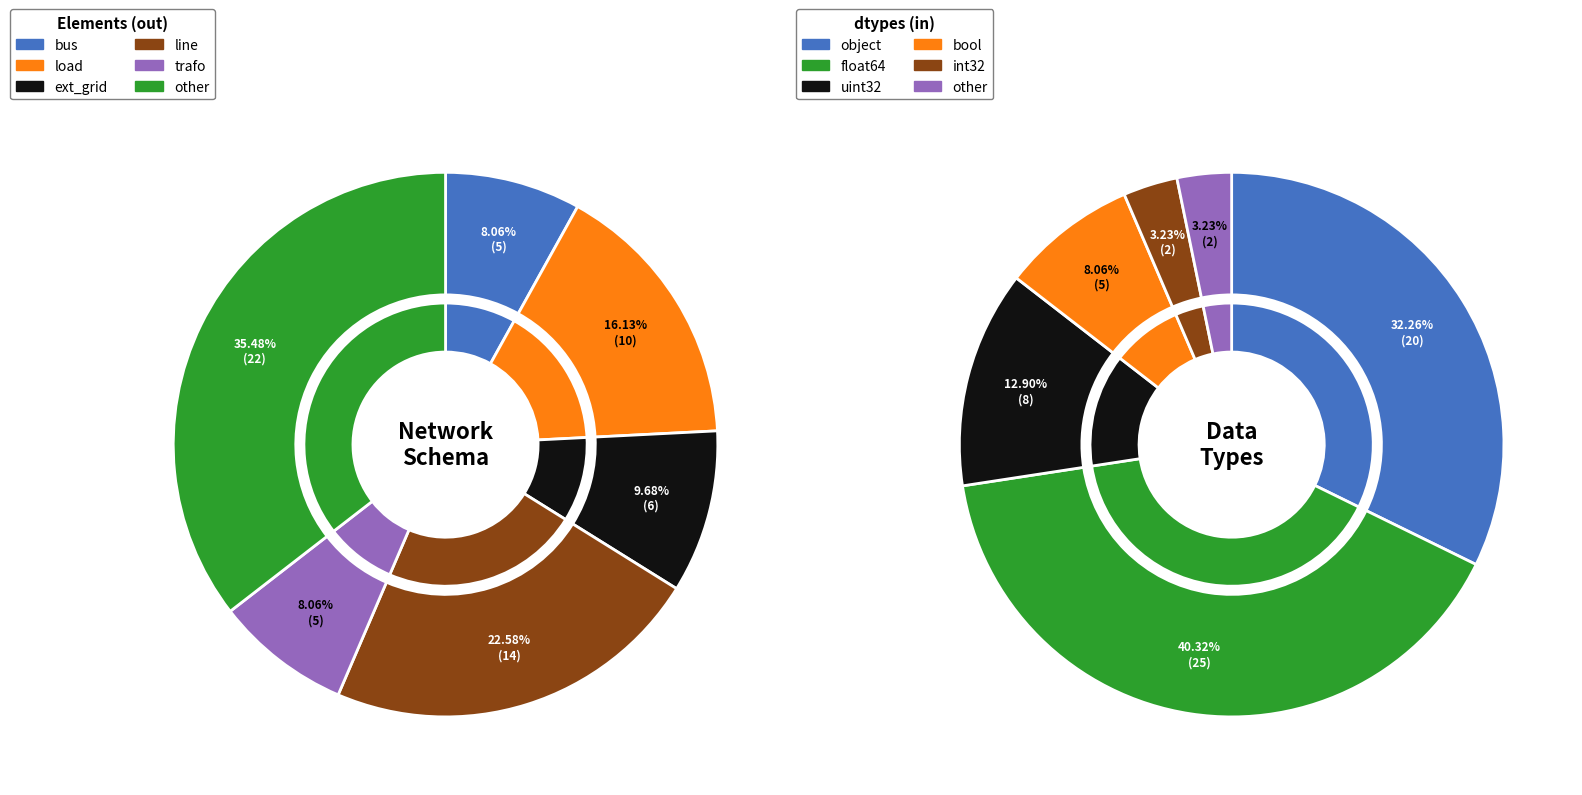

What is the smallest slice in the pie chart?

bus